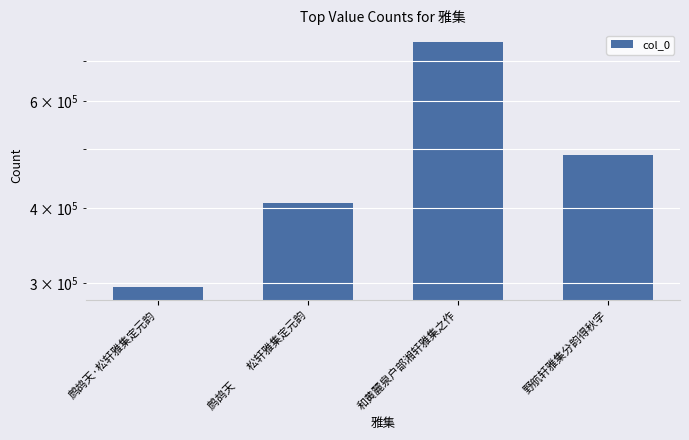

List the labels in order of value, smallest first.

鹧鸪天·松轩雅集定元韵, 鹧鸪天　　松轩雅集定元韵, 野航轩雅集分韵得秋字, 和黄麓泉户部湘轩雅集之作